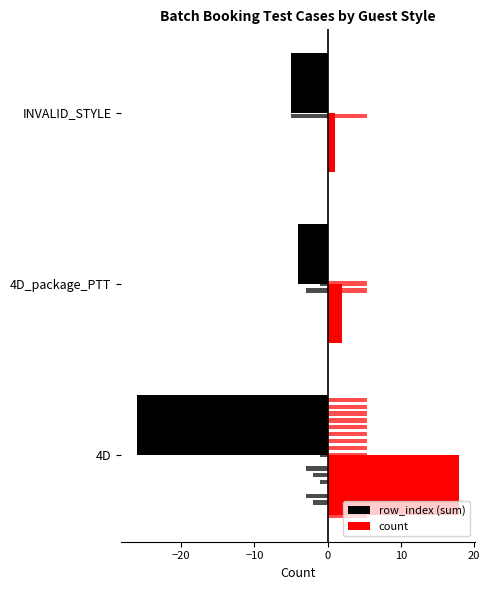

Between 4D and 4D_package_PTT, which series saw the biggest shift?

row_index (sum)